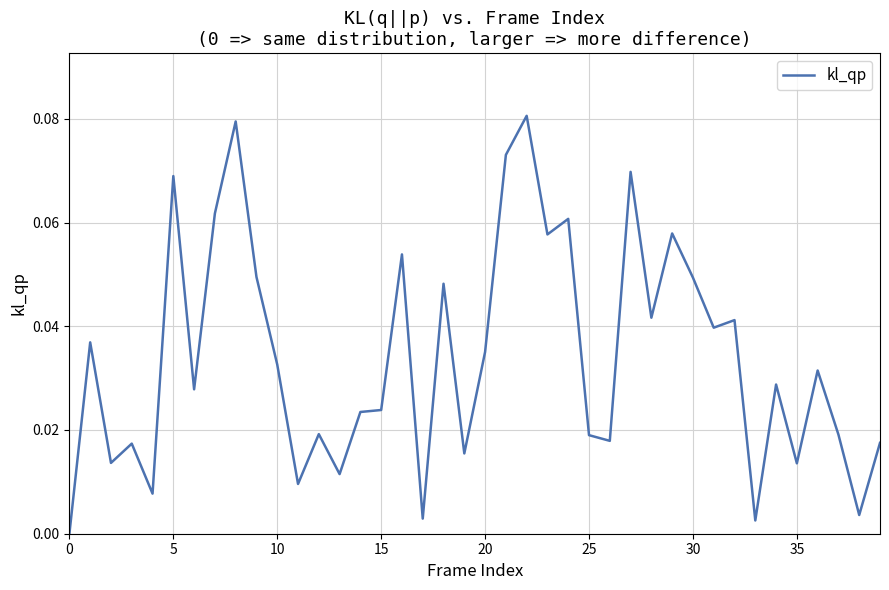

How many lines are shown in the chart?

1